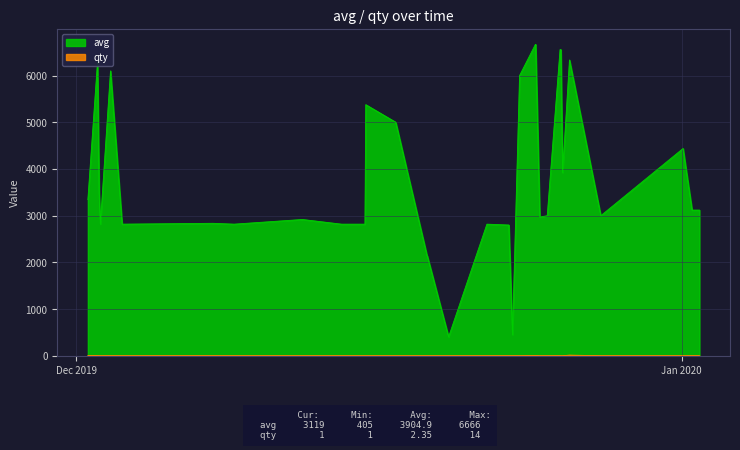

What is the minimum value for avg?

405